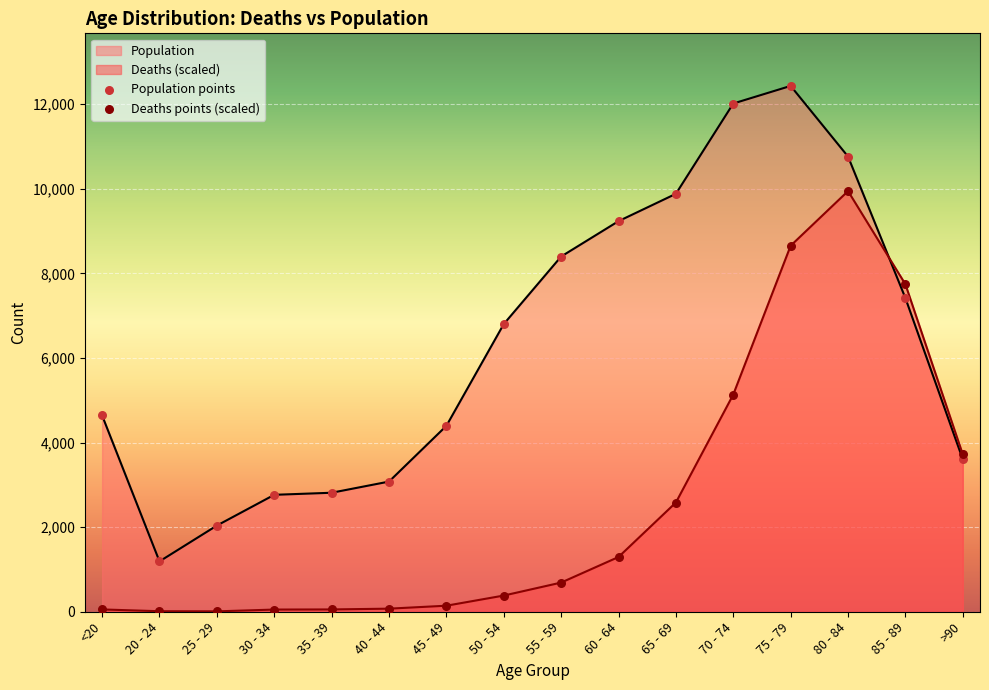

Which series contains the lowest Y value?

Deaths